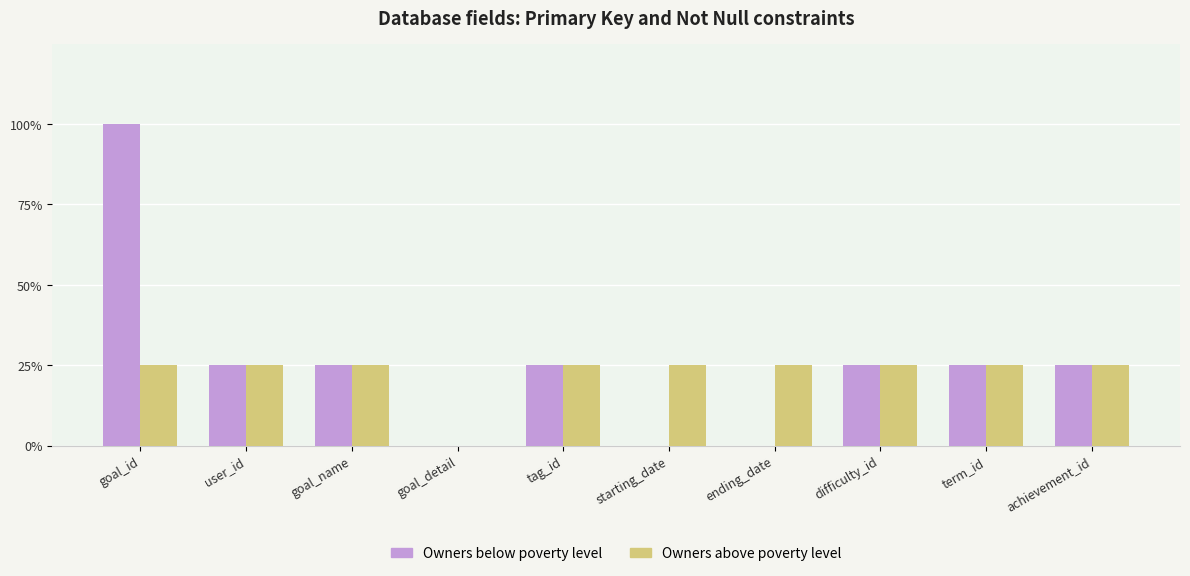

Are the bars horizontal?

No